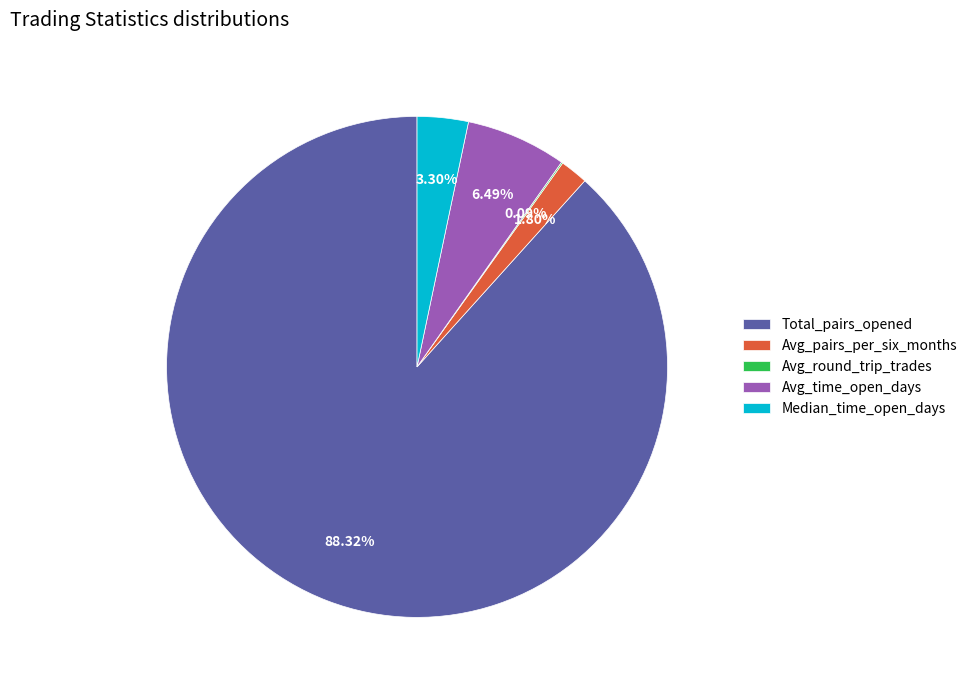

To the nearest percent, what is the difference between the Avg_pairs_per_six_months and Median_time_open_days slice percentages?

1%